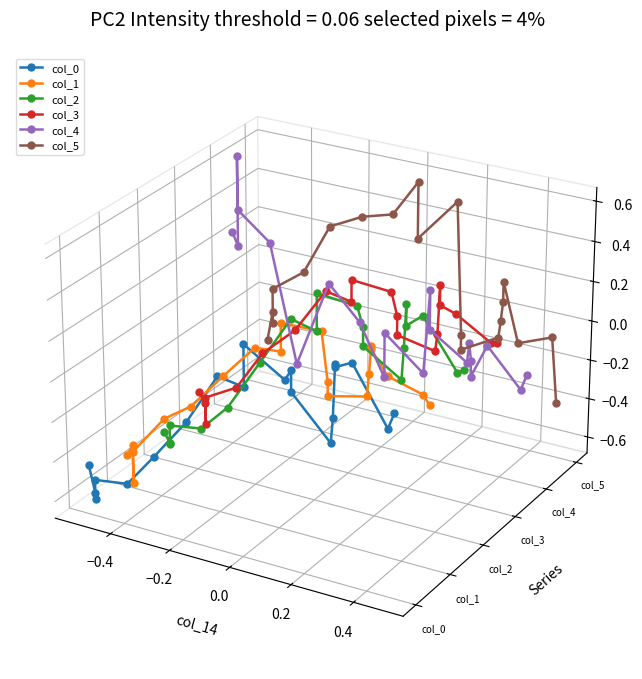

What is the sum of all col_4 values?

0.2